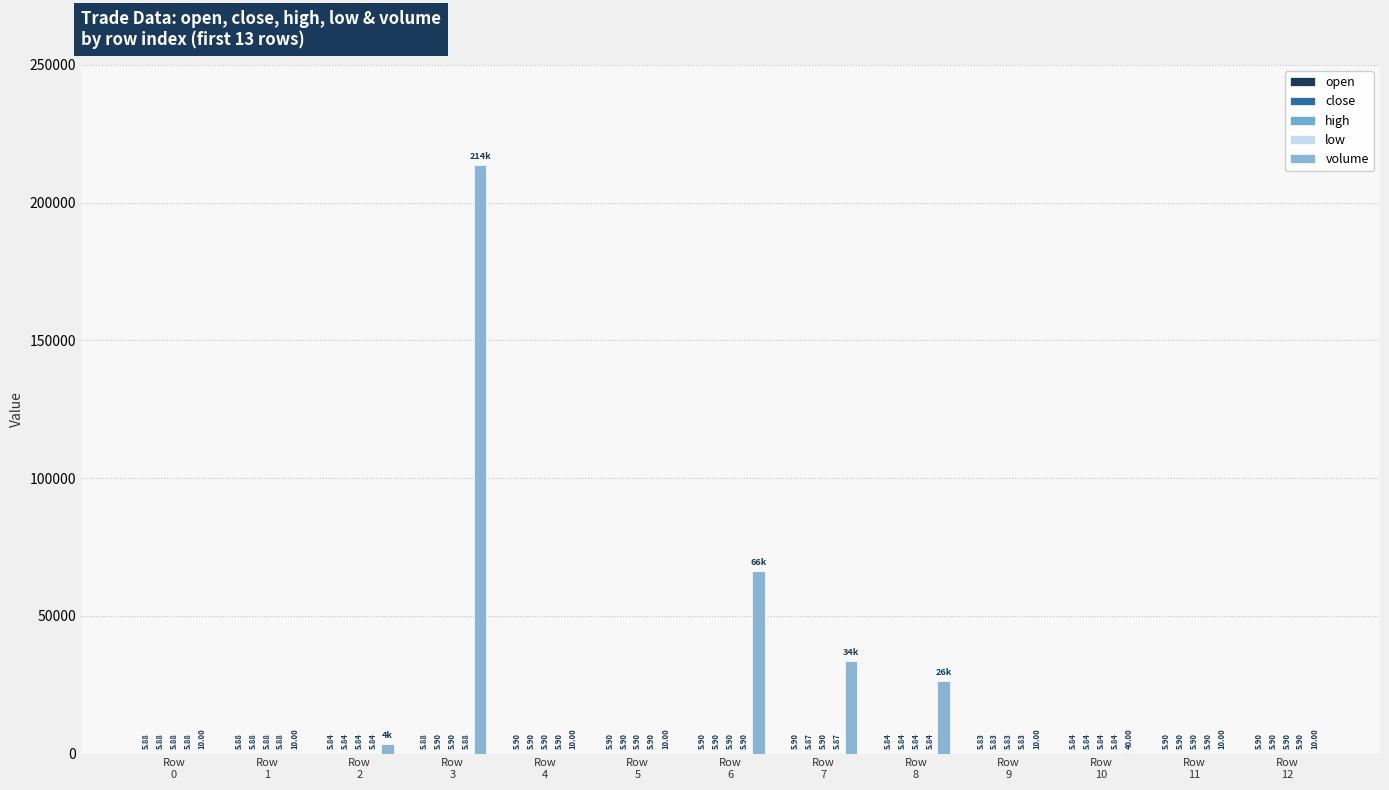

How many close values are between 5 and 6?

13